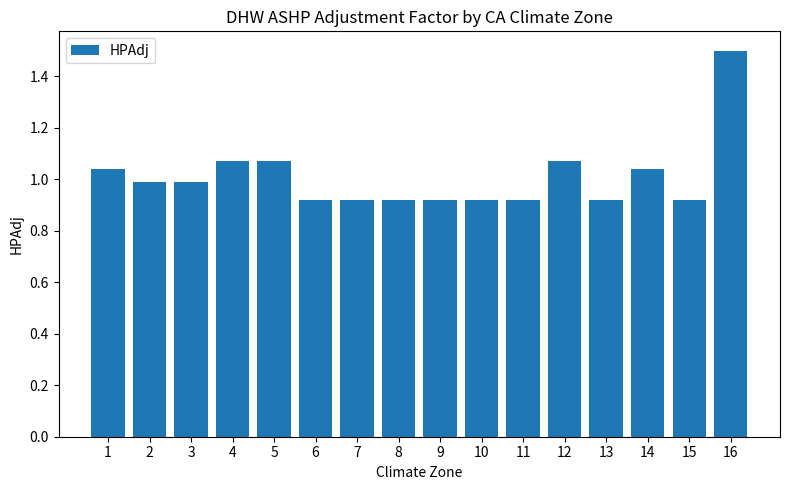

What is the sum of the values at 5 and 13?

2.0